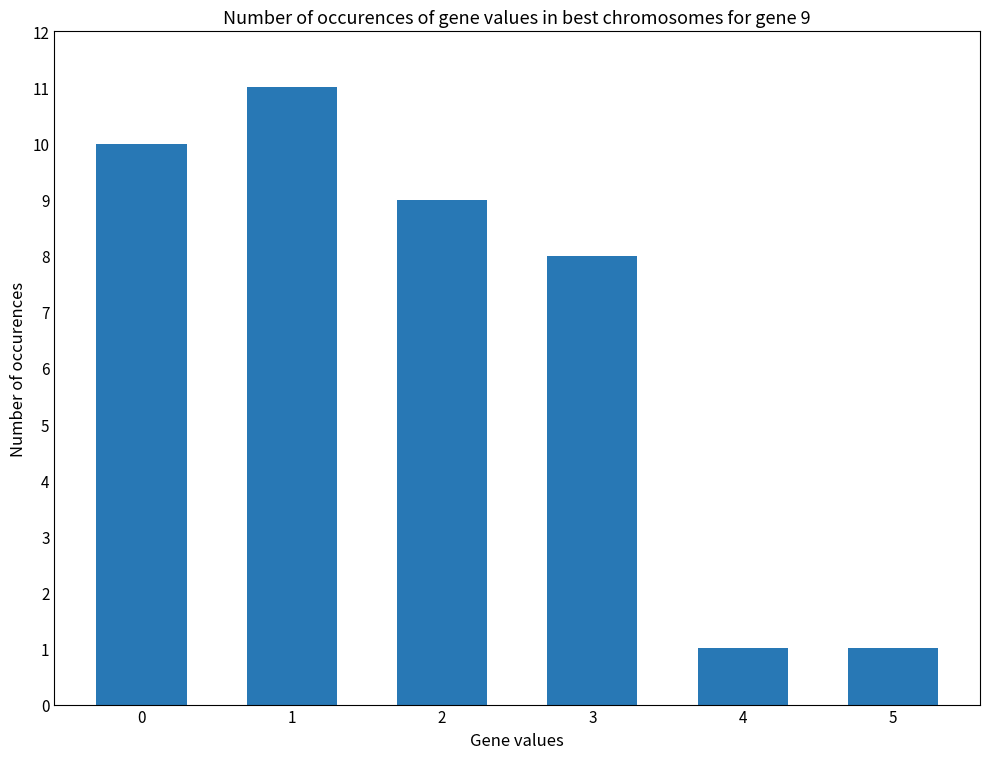

Is it true that the value at 1 is 4?

False